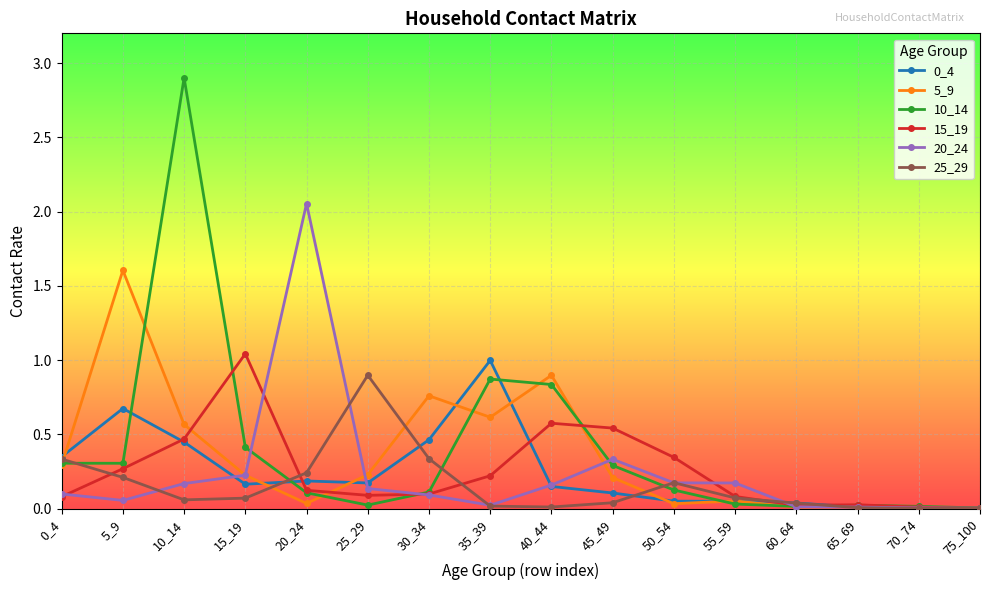

Where is the first local maximum for 0_4?

5_9